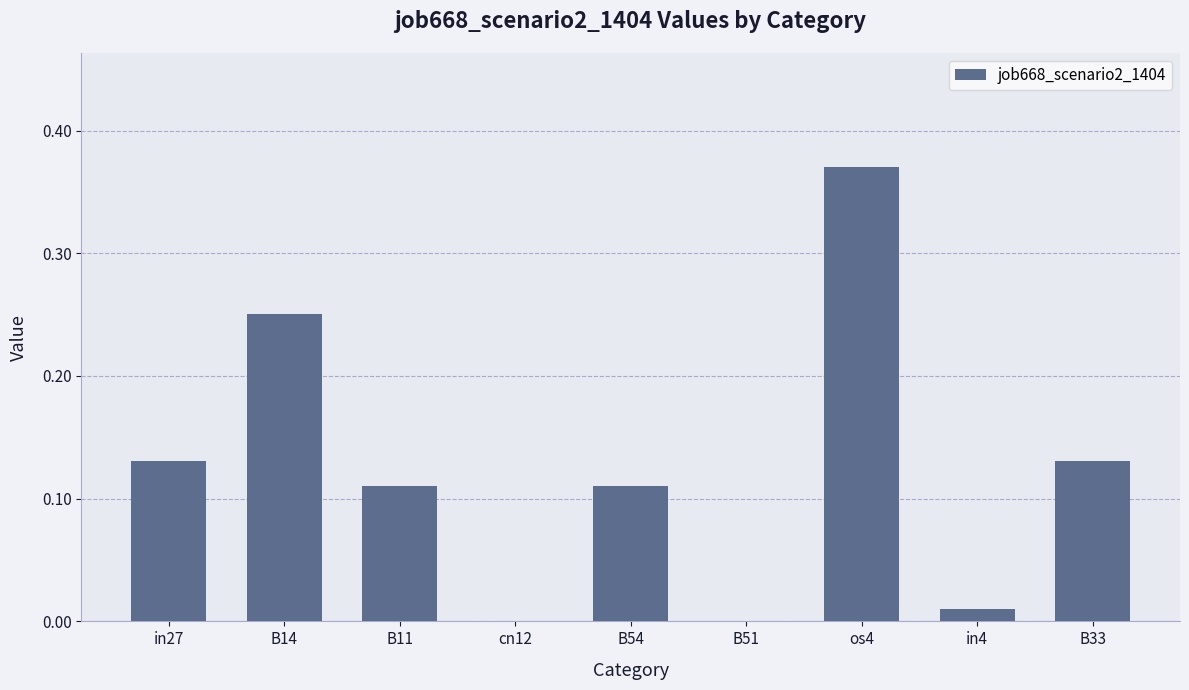

Which label corresponds to the largest value in the chart?

os4